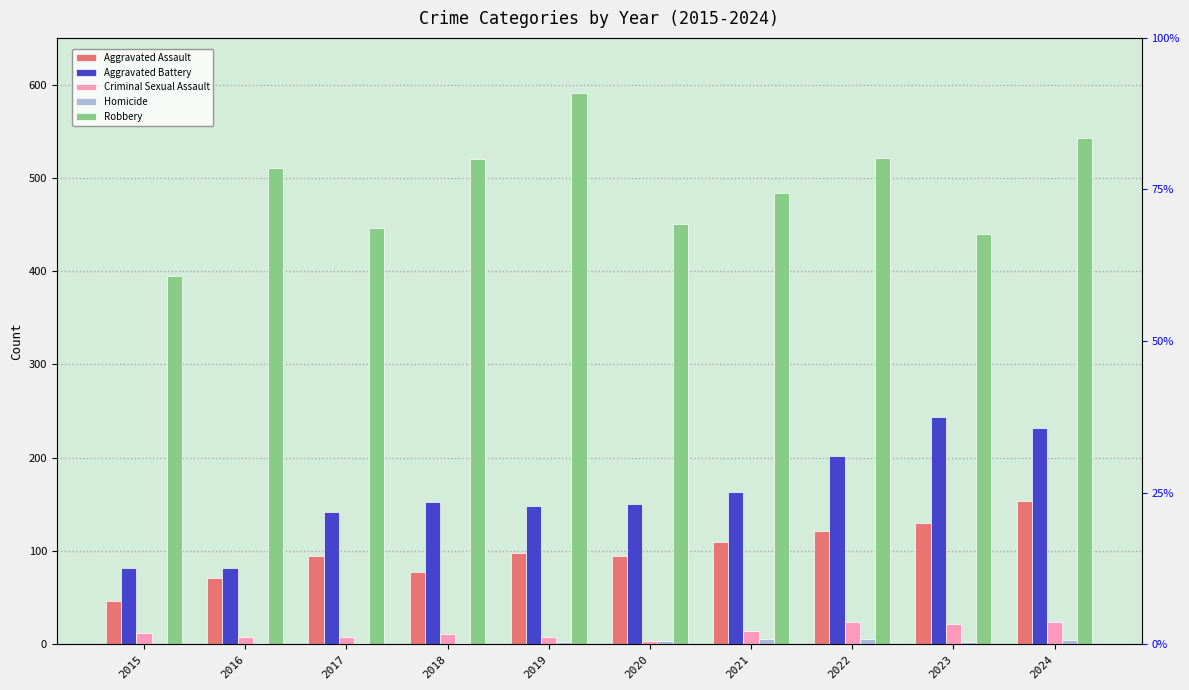

Which label corresponds to the largest value in the chart?

2019